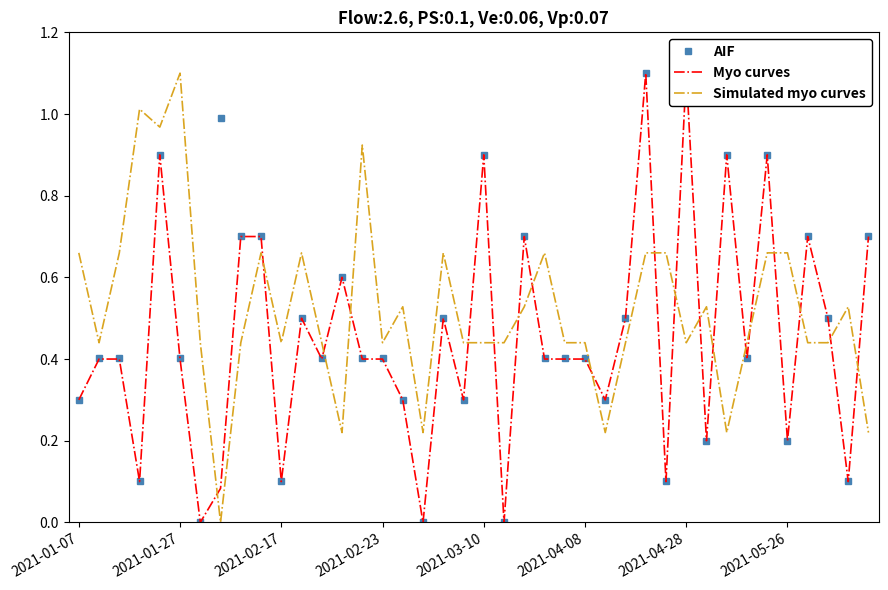

Read the Simulated myo curves value at 38.

0.5